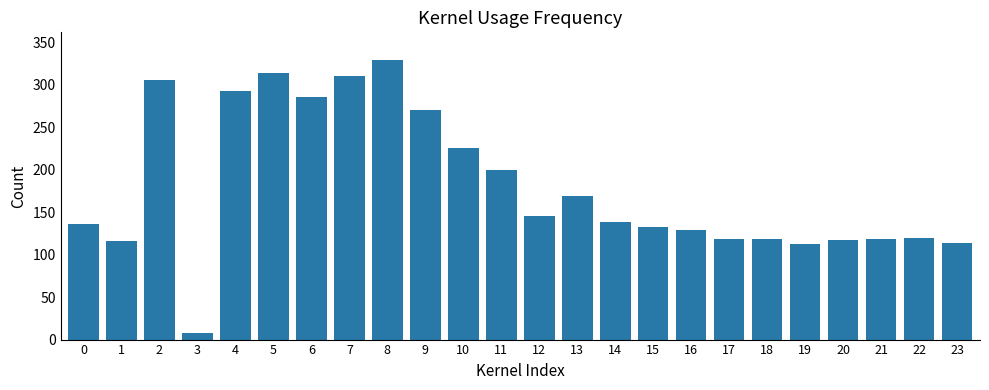

The value at 18 is 162. True or false?

False